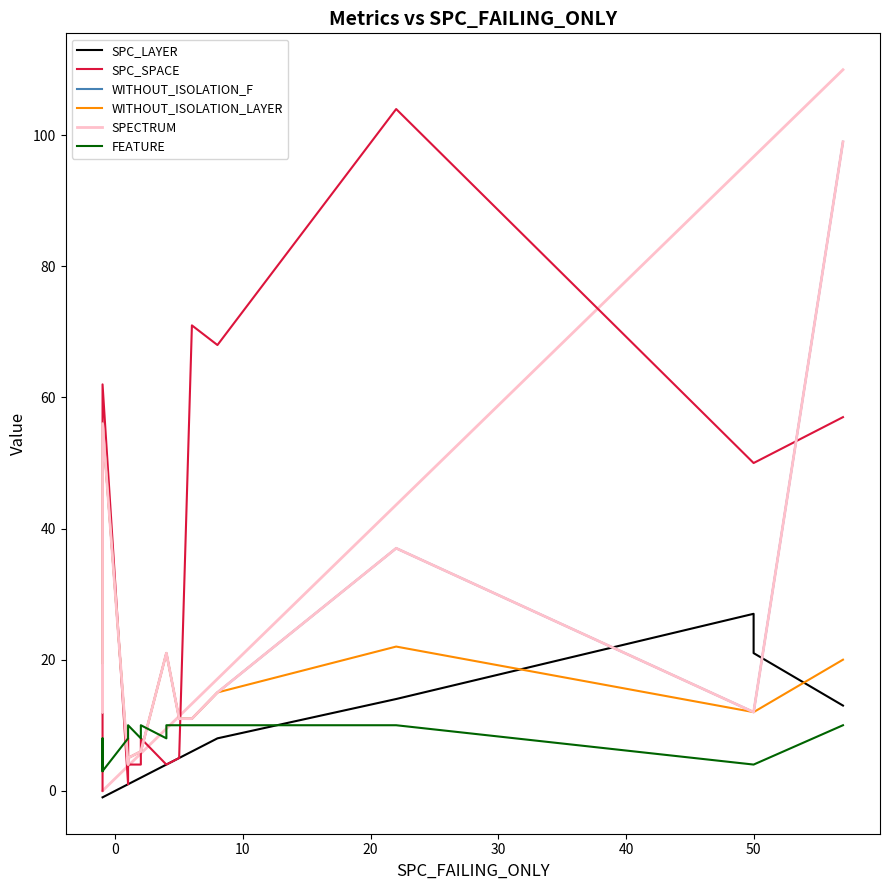

In WITHOUT_ISOLATION_LAYER, how many points are higher than both neighbors (excluding endpoints)?

2